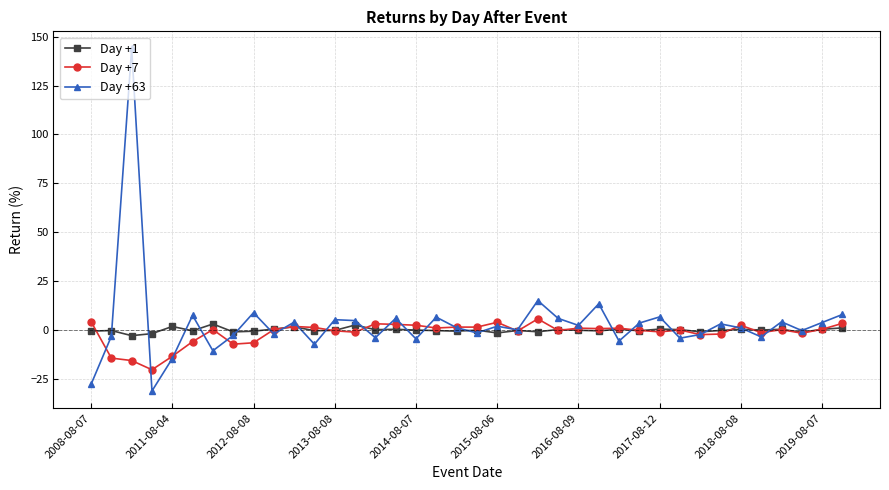

What is the value of the Day +63 point at the 29th from the left?

6.8